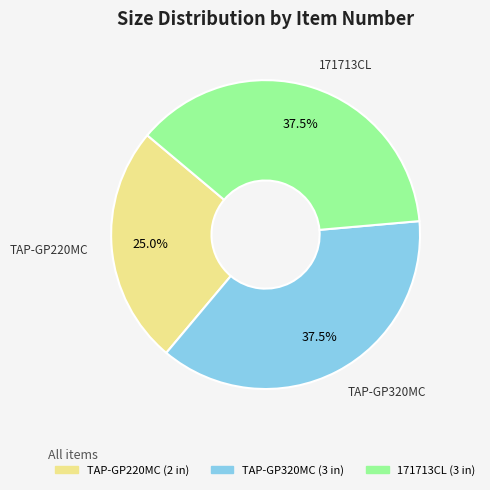

Is it true that TAP-GP320MC is 25% of the pie?

False